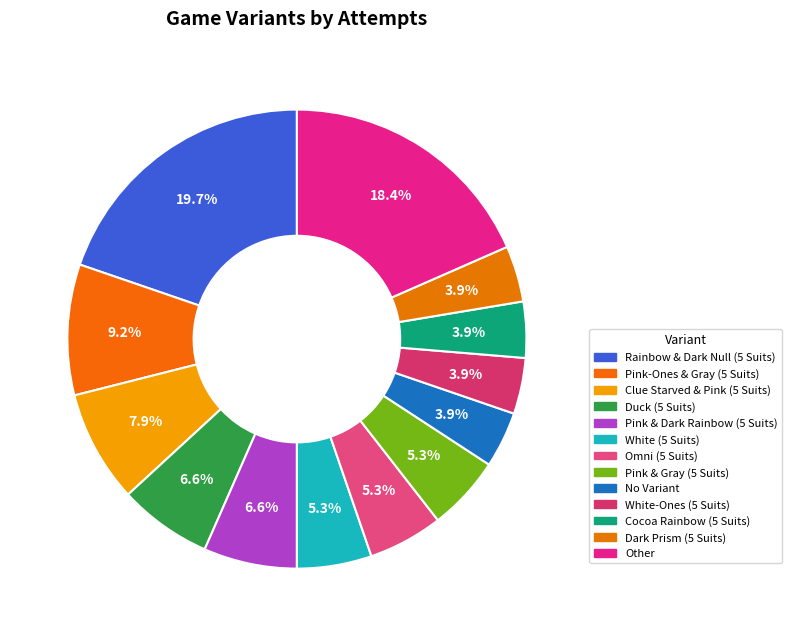

Is there a majority slice in this chart?

No